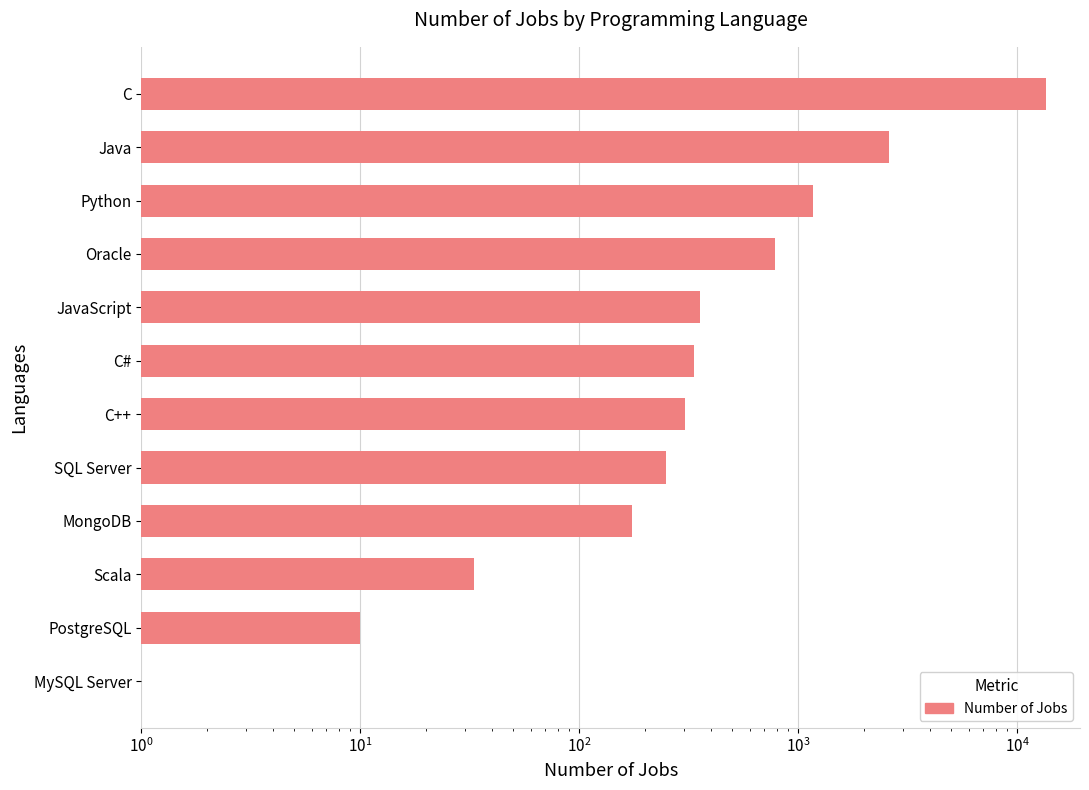

Reading right to left, list all the values displayed in this chart.

13498	2609	1173	784	355	333	305	250	174	33	10	0